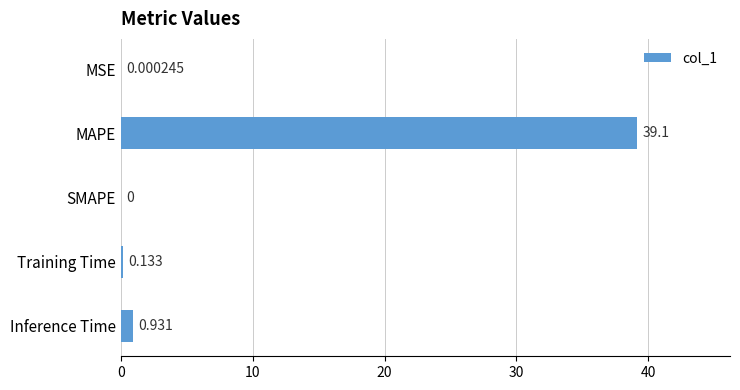

Which label corresponds to the largest value in the chart?

MAPE